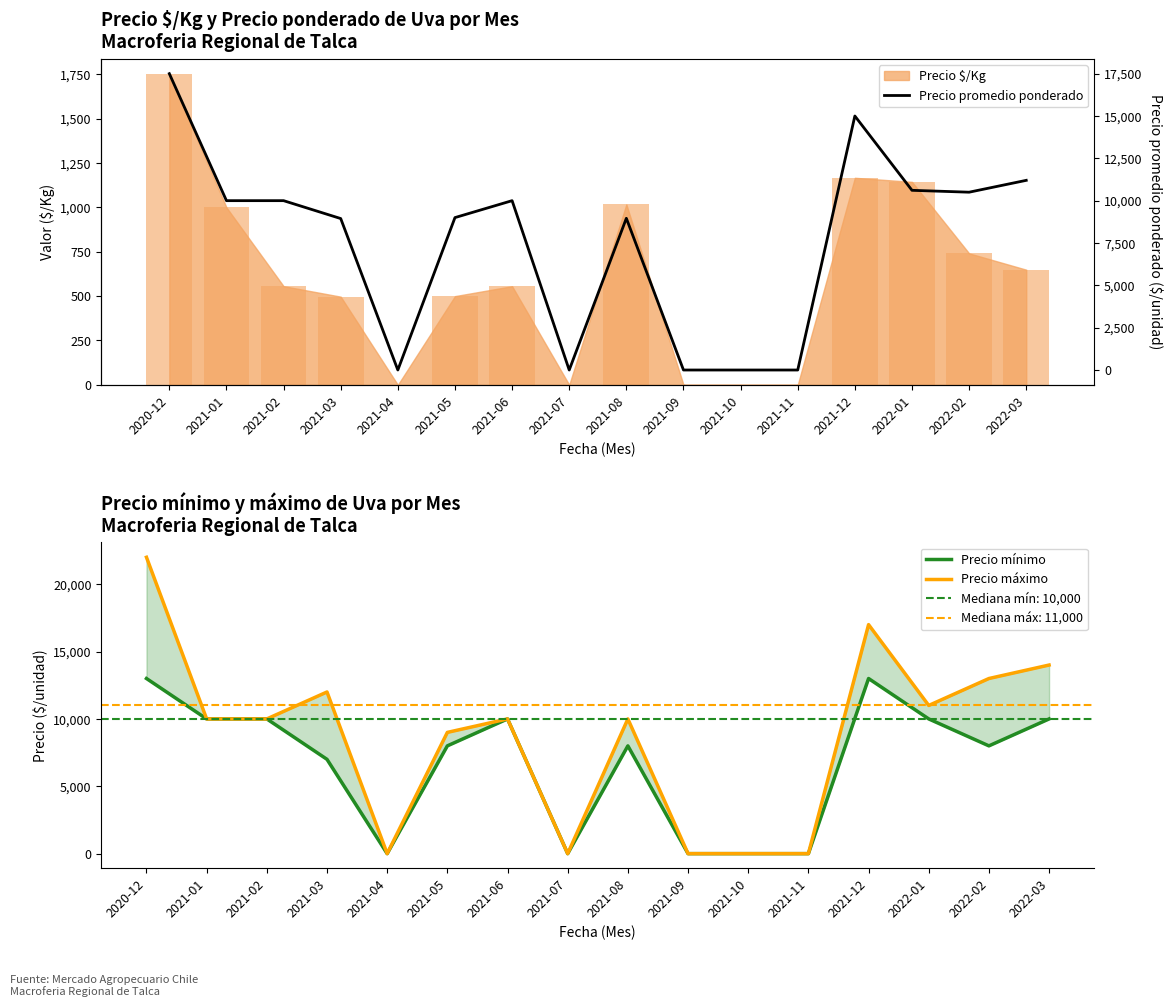

Where is Precio máximo nearest to the value 11000?

2022-01